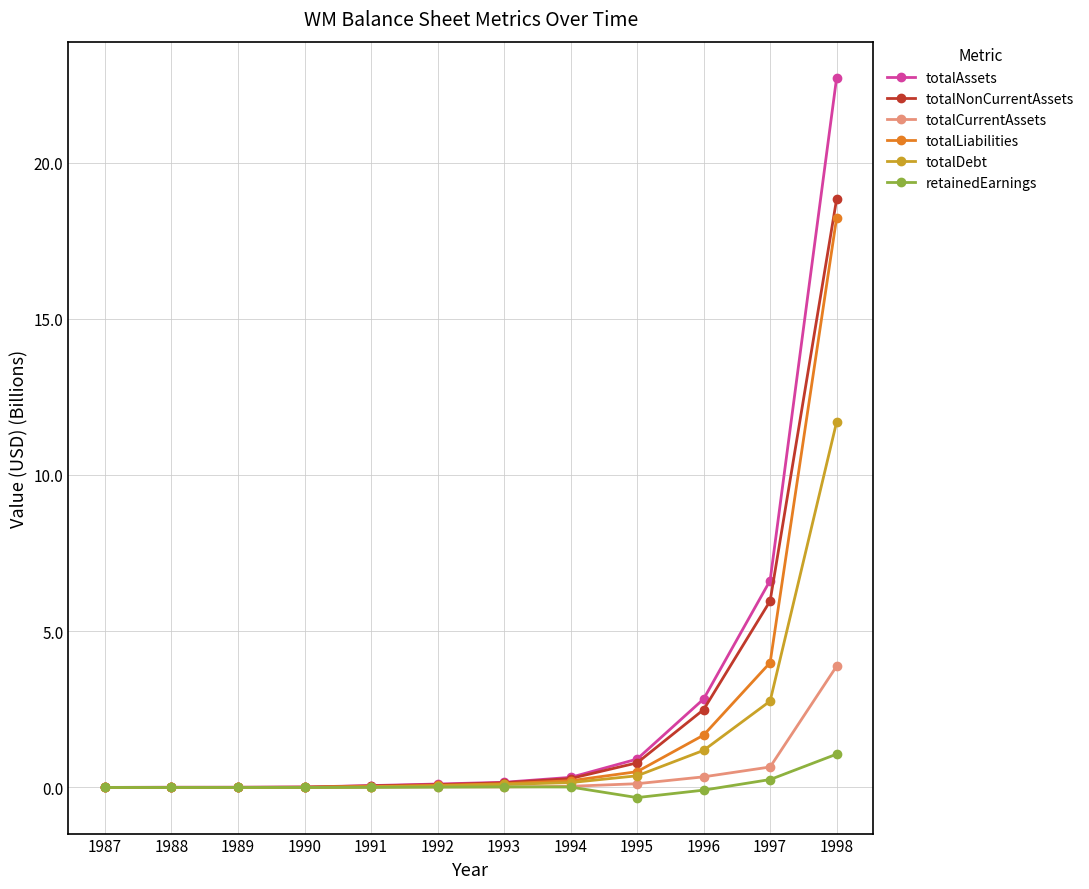

The totalLiabilities series shows 0.7 at 1996. True or false?

False